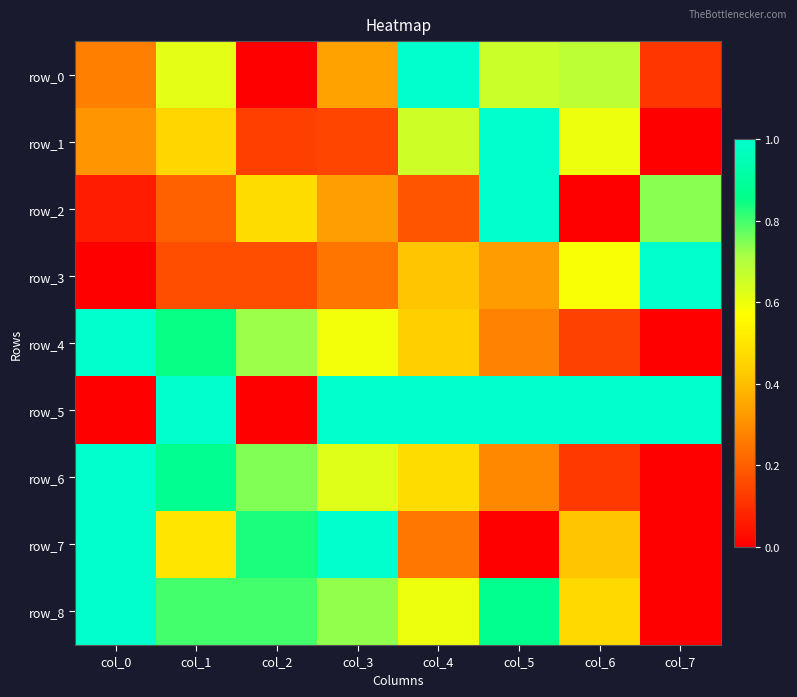

At col_1, list the series in order from largest to smallest.

row_5, row_6, row_4, row_8, row_0, row_7, row_1, row_2, row_3